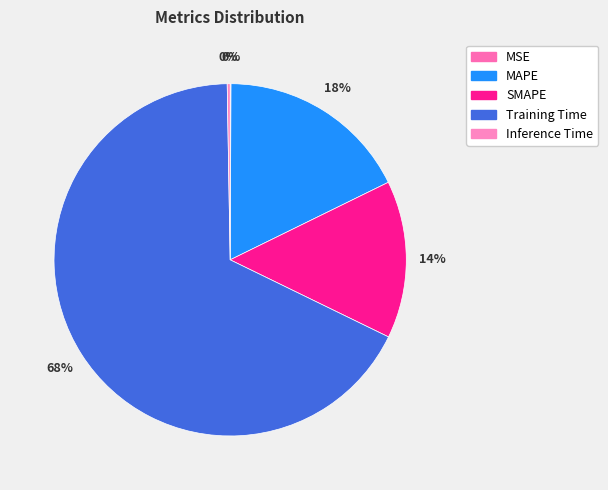

How many slices are in this pie chart?

5